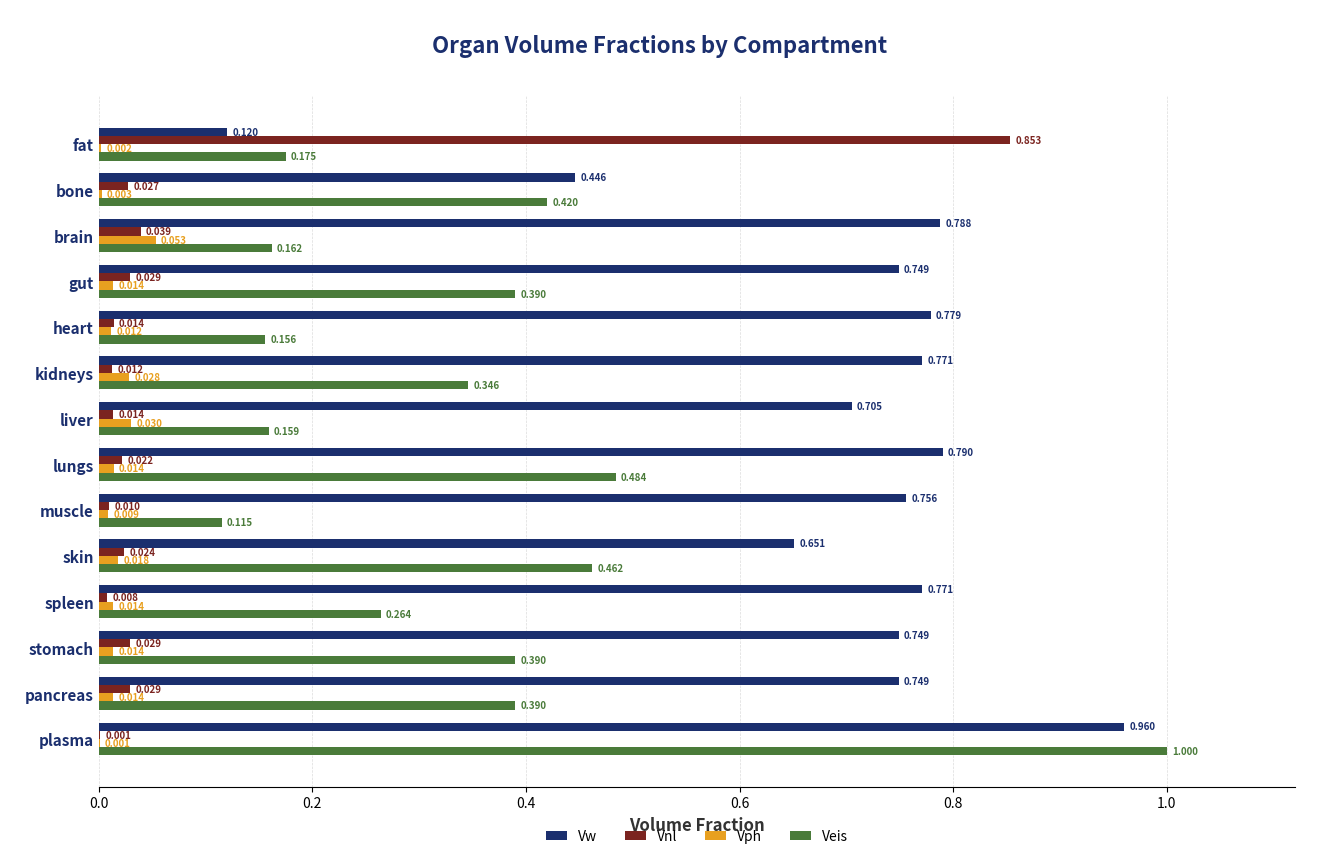

At which label is Veis closest to 0?

muscle